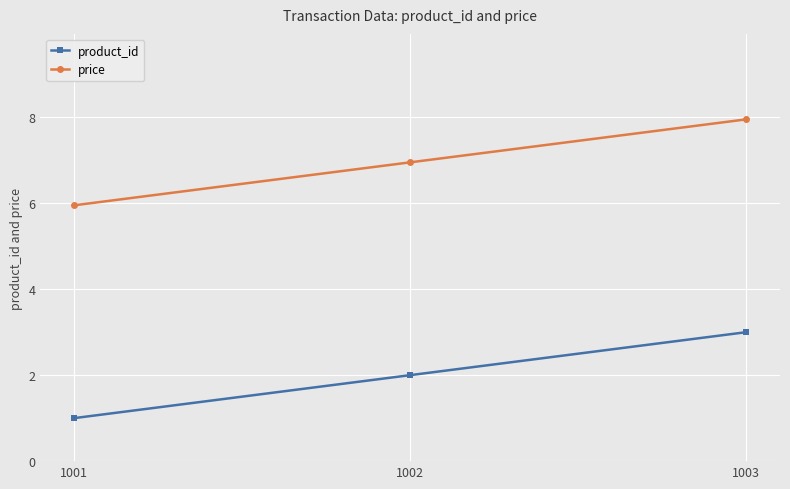

Which category has the lowest value in the price series?

1001